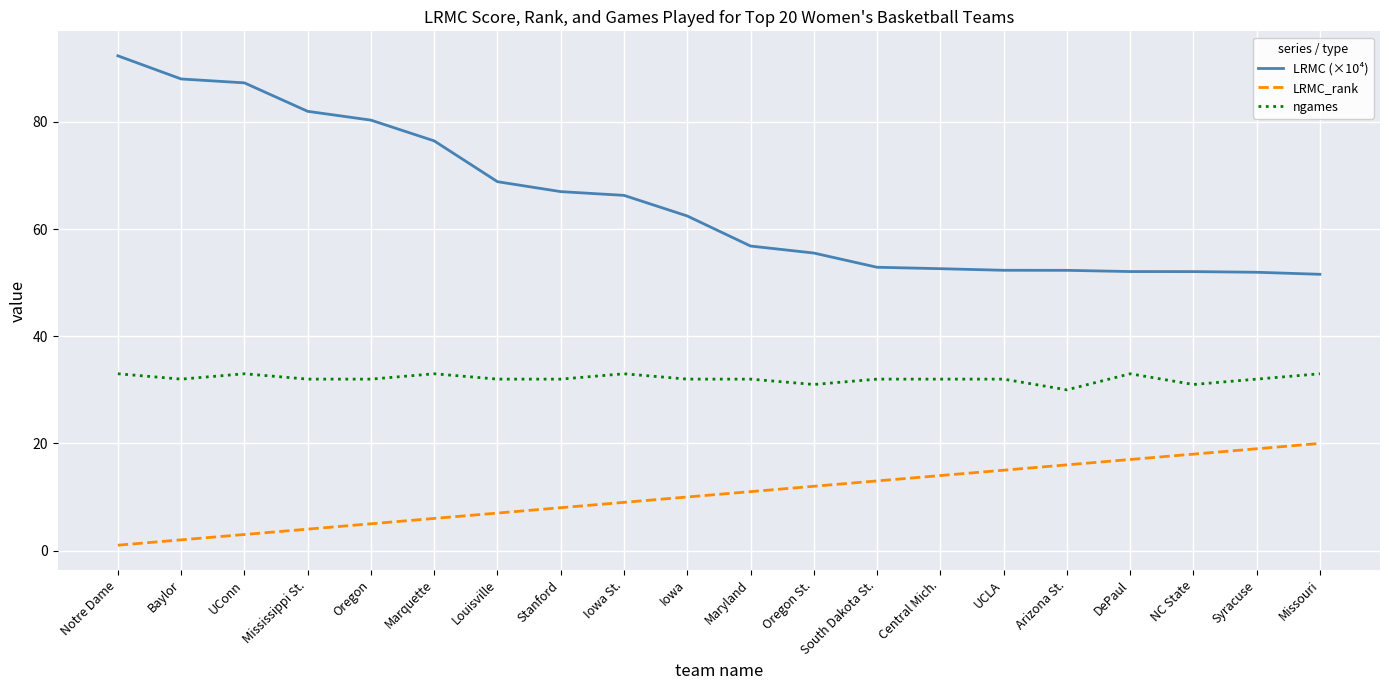

True or false: LRMC_rank has a value of 34.9 at Missouri.

False